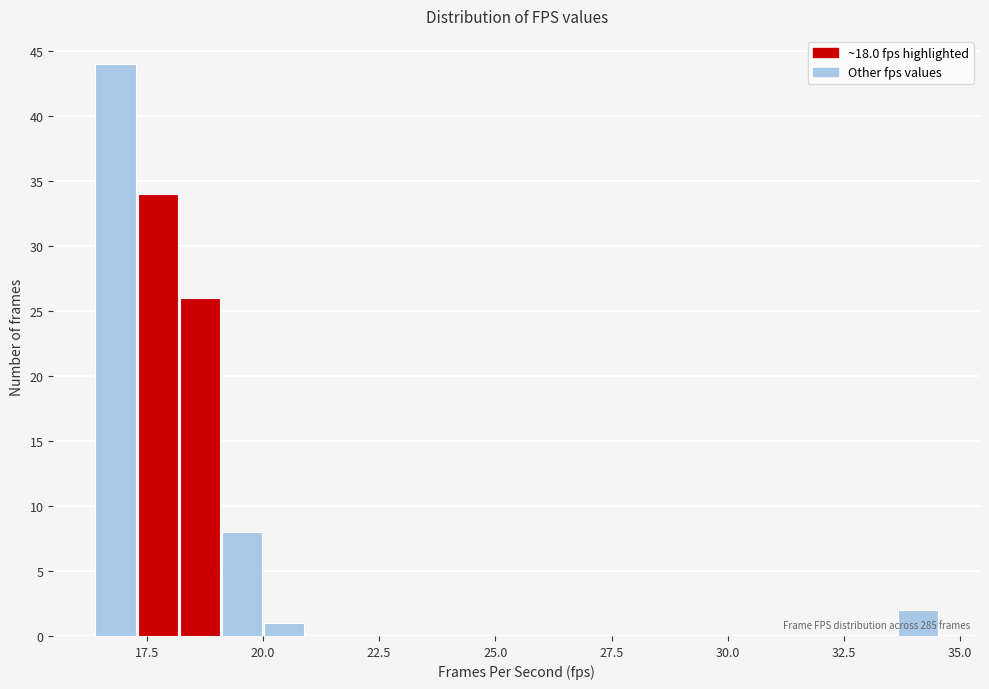

Around what value on the x-axis is the tallest bar? Give the approximate position of its centre, as read against the axis.

17.0